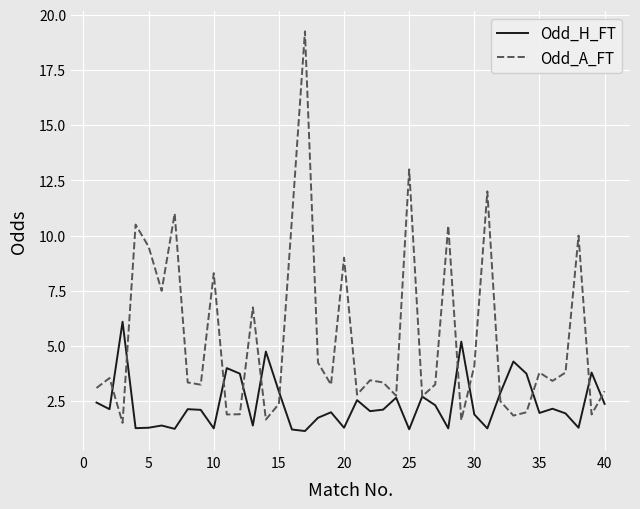

Which series has the widest spread of values?

Odd_A_FT